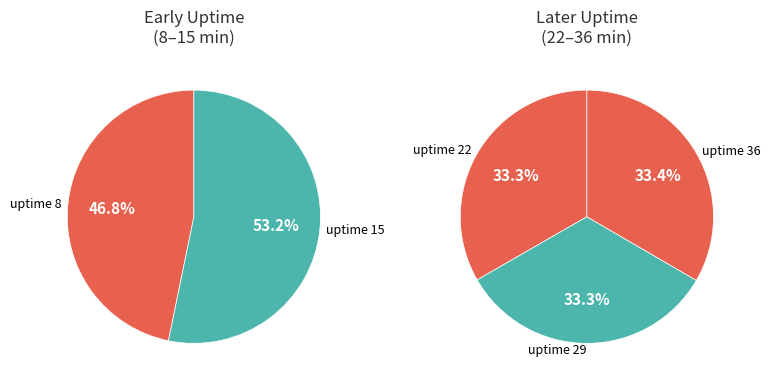

True or false: 8 accounts for 12% of the total.

False